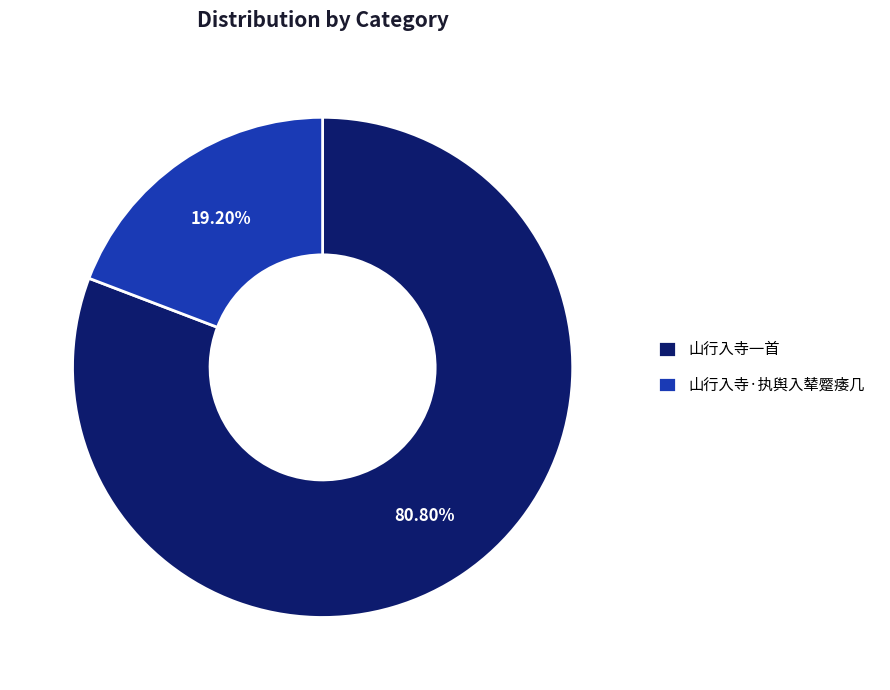

Do 山行入寺一首 and 山行入寺·执舆入辇蹷痿几 together represent more than half of the pie?

Yes